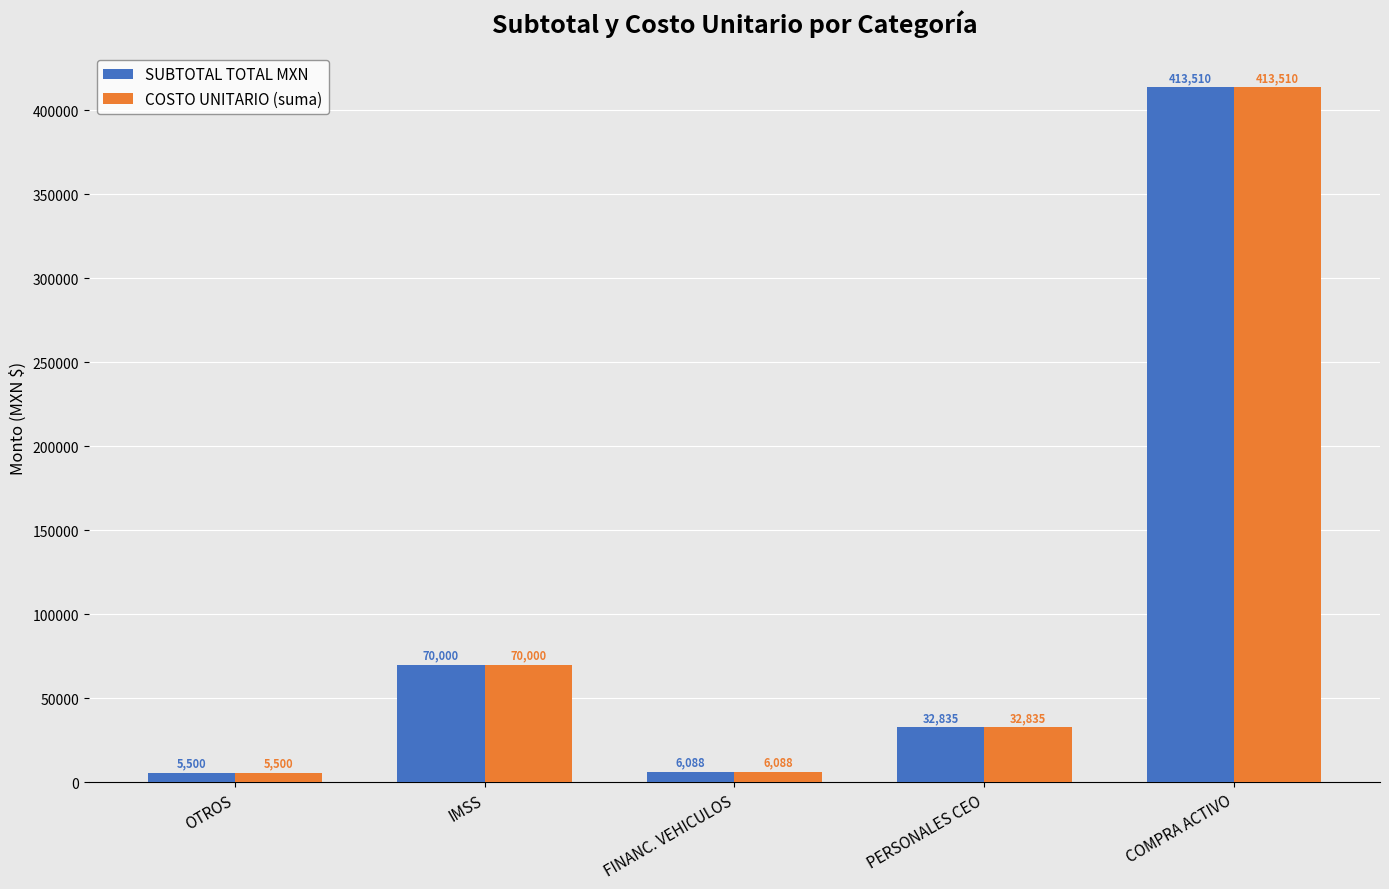

What is the value of the COSTO UNITARIO (suma) bar at the 5th from the left?

413510.4